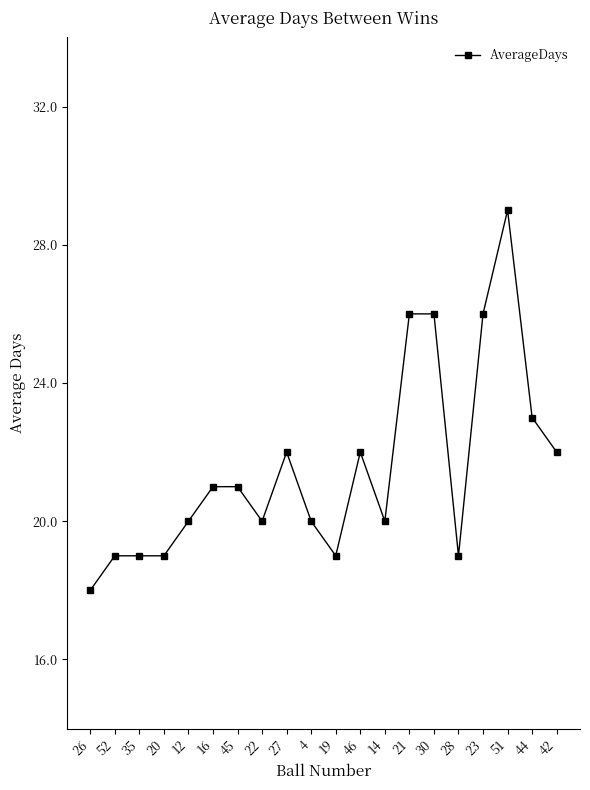

What is the label of the 10th point from the left?

4